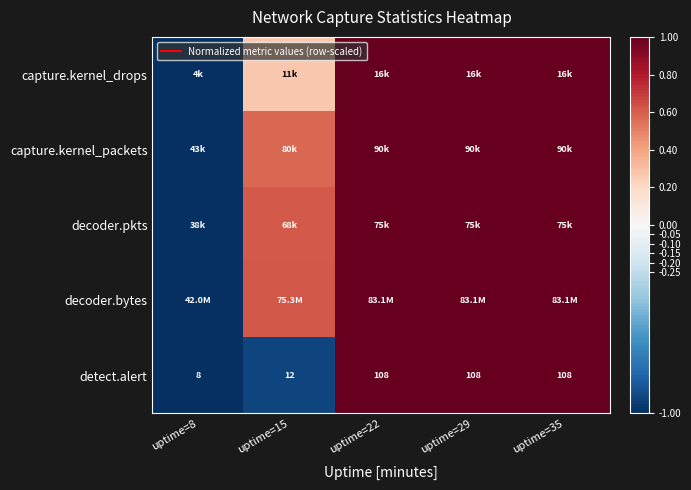

At which label does detect.alert reach its minimum?

uptime=8